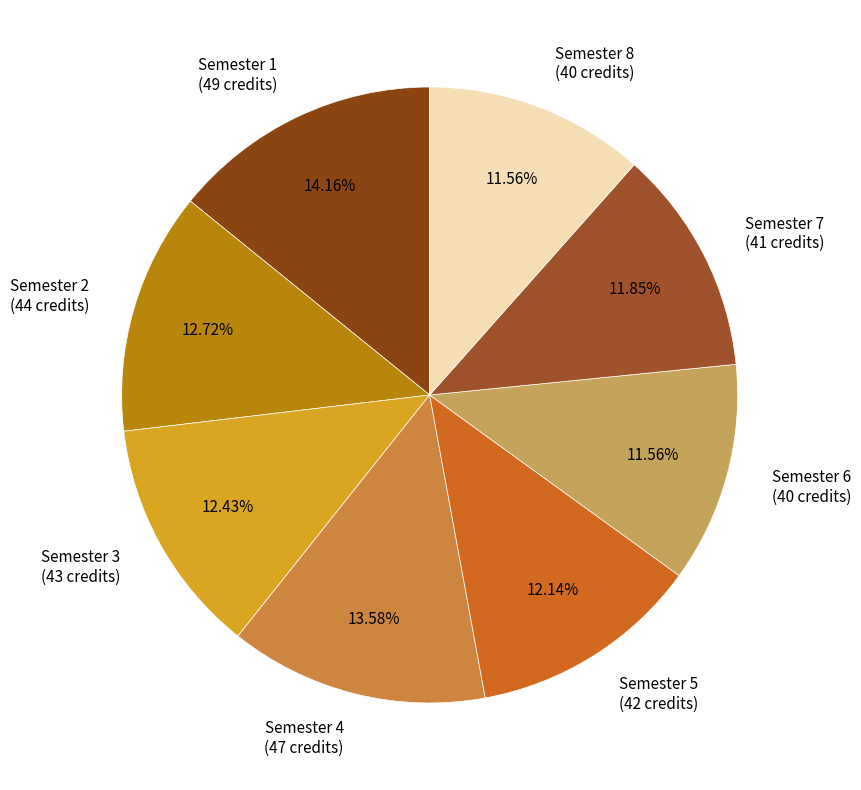

To the nearest percent, what is the difference between the largest and smallest slice percentages?

3%